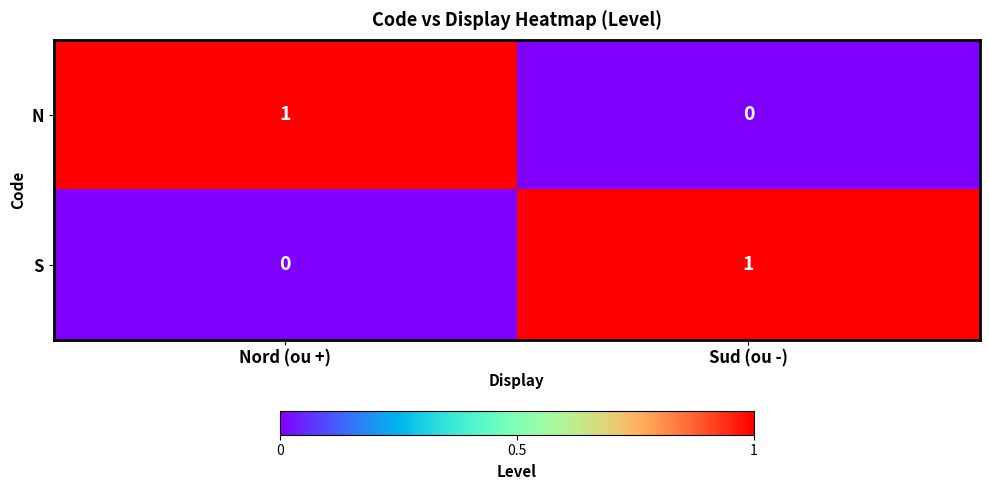

Is the value of S at Sud (ou -) greater than the value of N at Sud (ou -)?

Yes